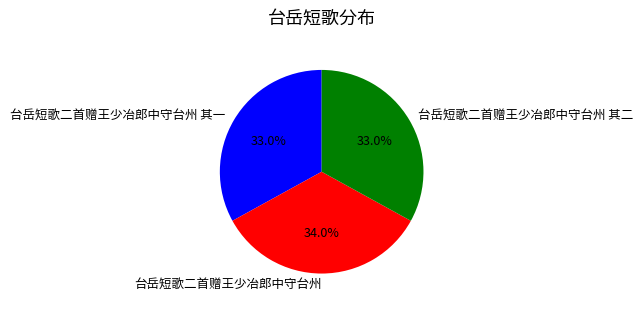

How many slices are in this pie chart?

3